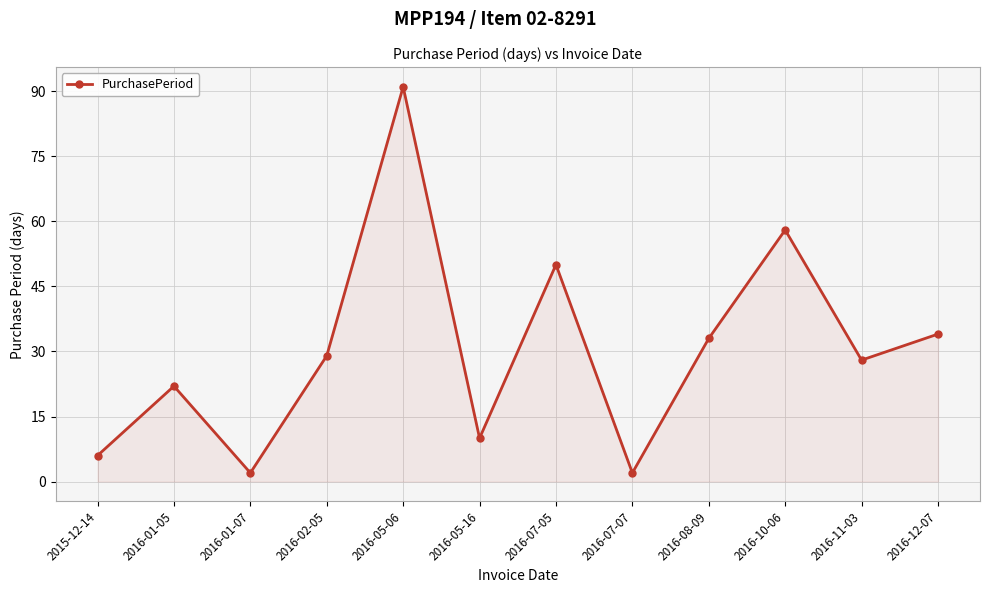

Where is the data nearest to the value 46?

2016-07-05